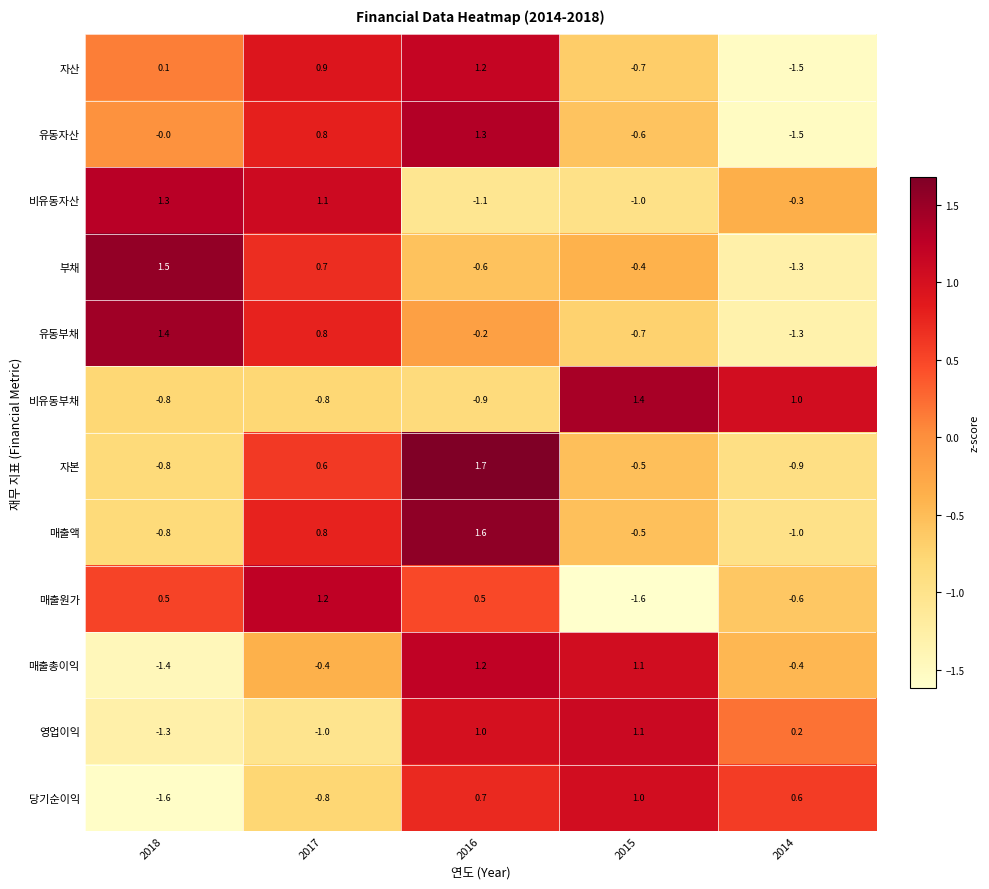

The value of 유동자산 at 2016 is 2.2. True or false?

False